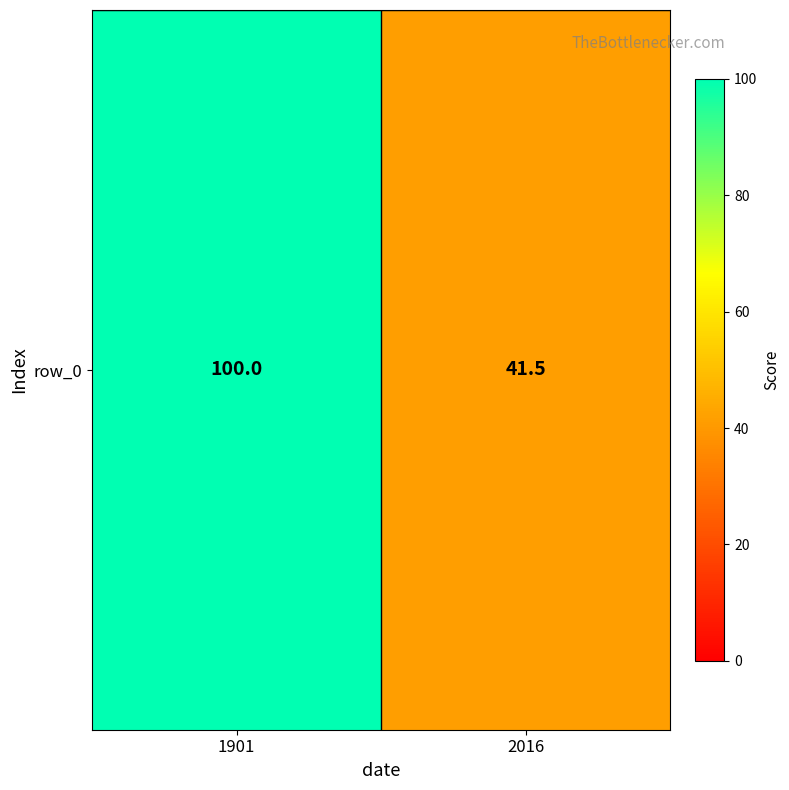

What is the sum of the values at 2016 and 1901?

141.5